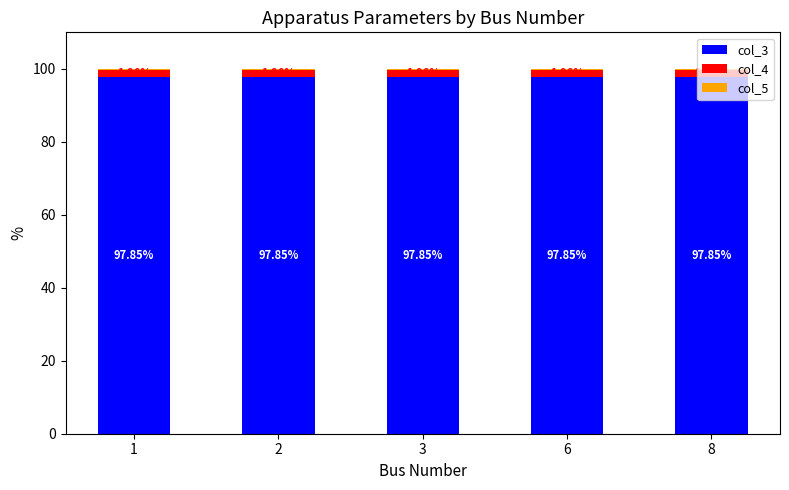

What is the total value across all series at 1?

100.0